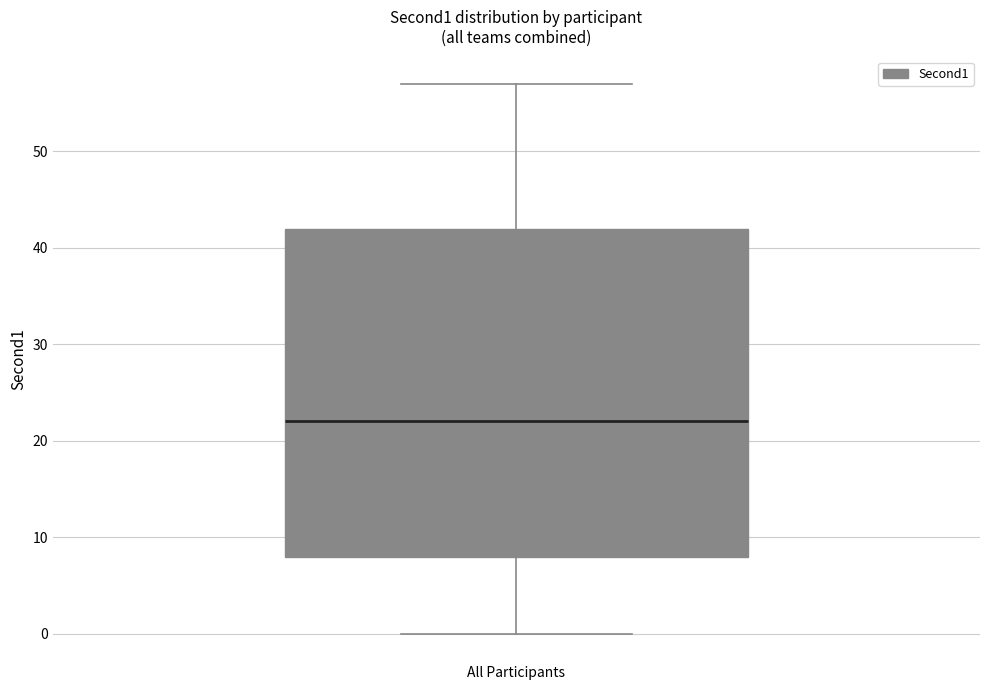

Transcribe this box plot: give where the median line is, the range the box spans, and where the two whiskers end, as read against the y-axis. The values are not printed on the chart, so give them approximately, as read against the axis.

median 22, box 8 to 42, whiskers 0 to 57